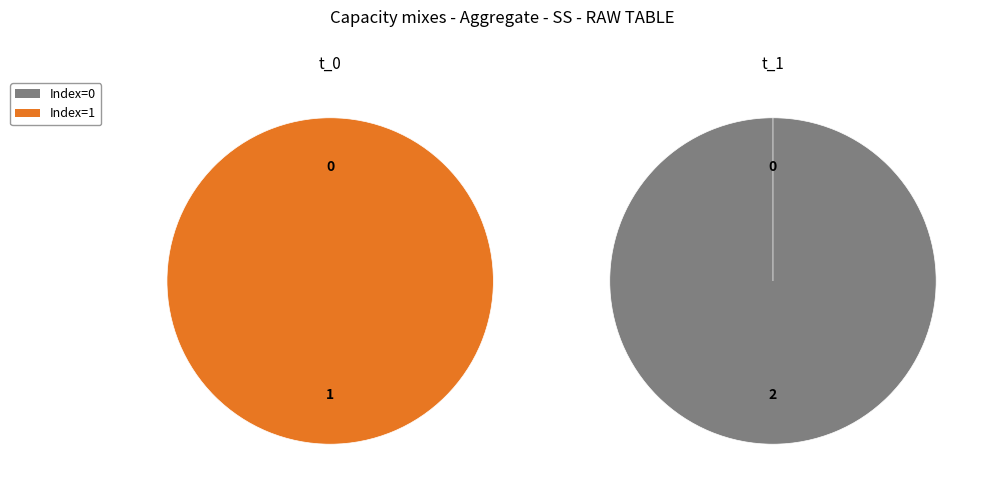

Rank the series by their maximum value, from highest to lowest.

t_1, t_0